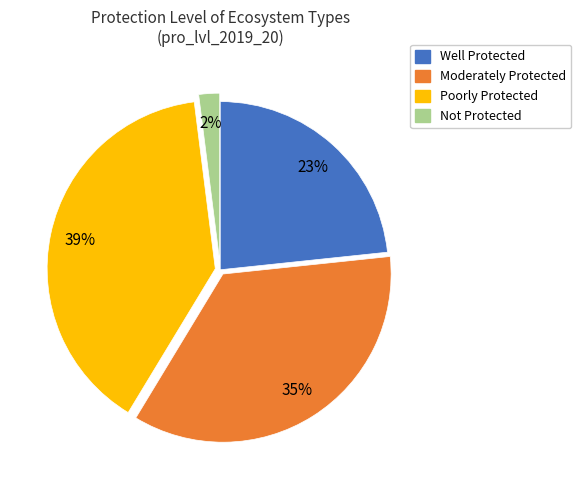

Rank the categories by value from highest to lowest.

Poorly Protected, Moderately Protected, Well Protected, Not Protected